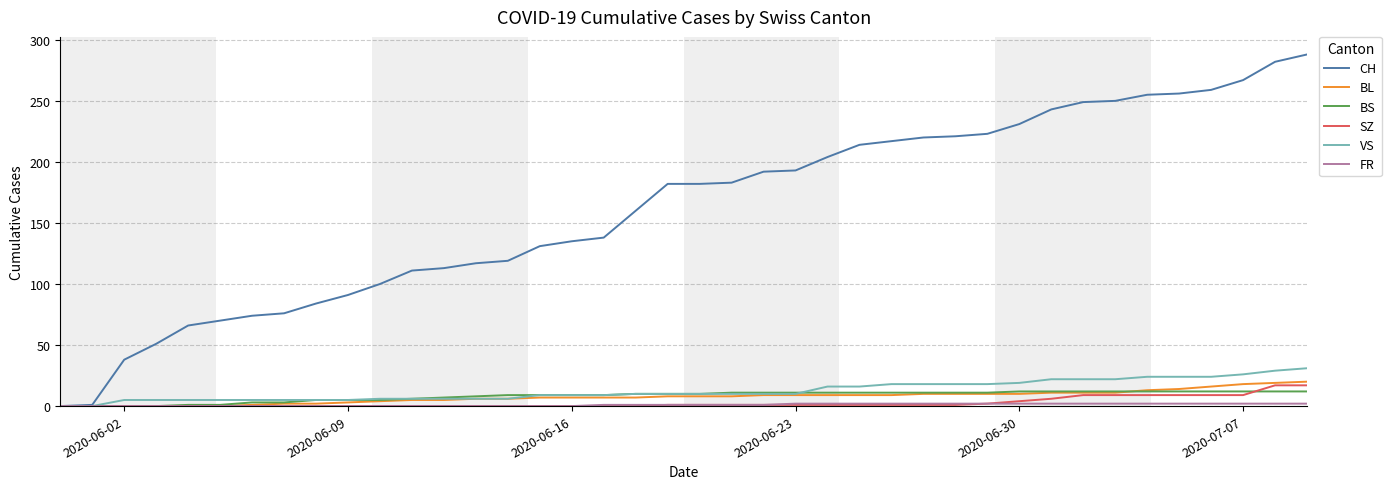

Which series has the widest spread of values?

CH